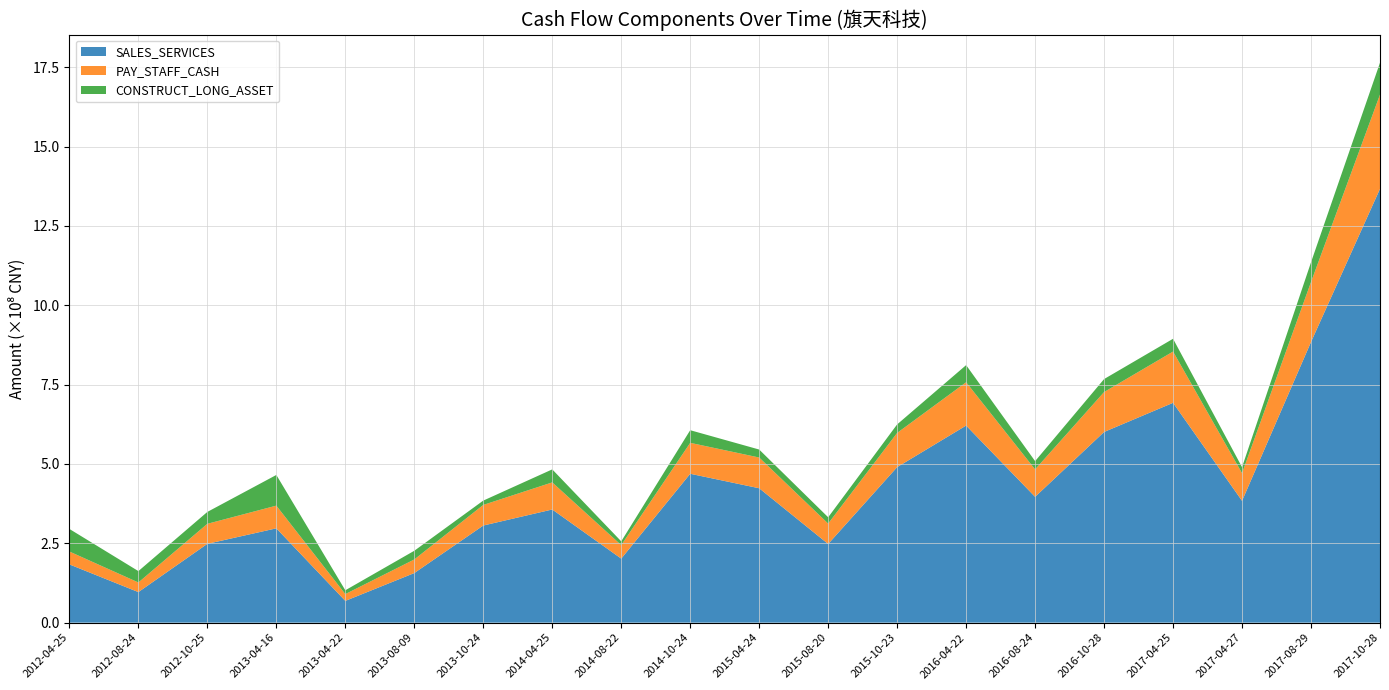

Reading left to right, transcribe all the data shown in this chart.

SALES_SERVICES: 183509381.0	96248549.8	248326603.1	297162488.4	68509272.1	156201488.2	305984986.2	356513569.6	201690460.3	469080234.0	423449058.1	247824378.9	490031474.6	620964986.2	396362240.4	600801647.6	692647141.5	383727164.3	884348746.4	1366917185.6
PAY_STAFF_CASH: 40587931.9	30302614.5	63116410.4	71536027.7	21471191.9	42886722.7	64951110.6	85417746.6	42608078.7	97491883.0	96843269.8	64334655.9	107789513.0	136521540.7	86515541.1	125801623.5	161554768.8	87236451.3	188893006.4	296970579.8
CONSTRUCT_LONG_ASSET: 71115999.2	35828131.0	37427192.6	96643793.6	11969195.1	27382571.6	13614079.4	40963488.0	11887820.0	39783998.6	25124760.7	19895032.9	26823506.0	53919511.9	26010255.1	40882167.0	40235101.9	18953806.5	62222193.6	100519736.6